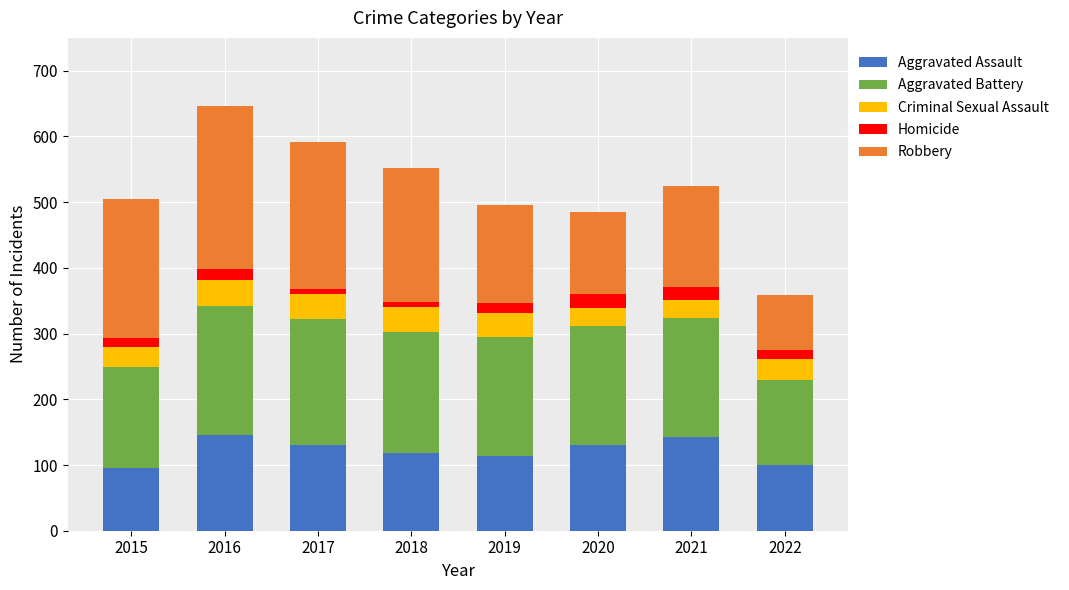

The value of Aggravated Assault at 2021 is 142. True or false?

True